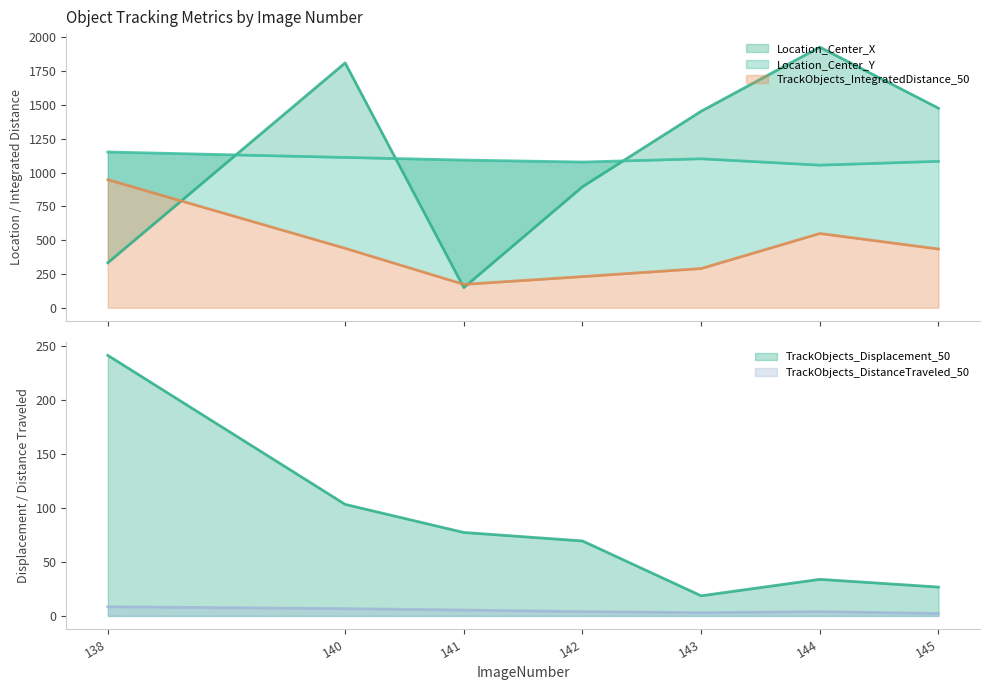

Which has a higher value, 141 or 140?

140